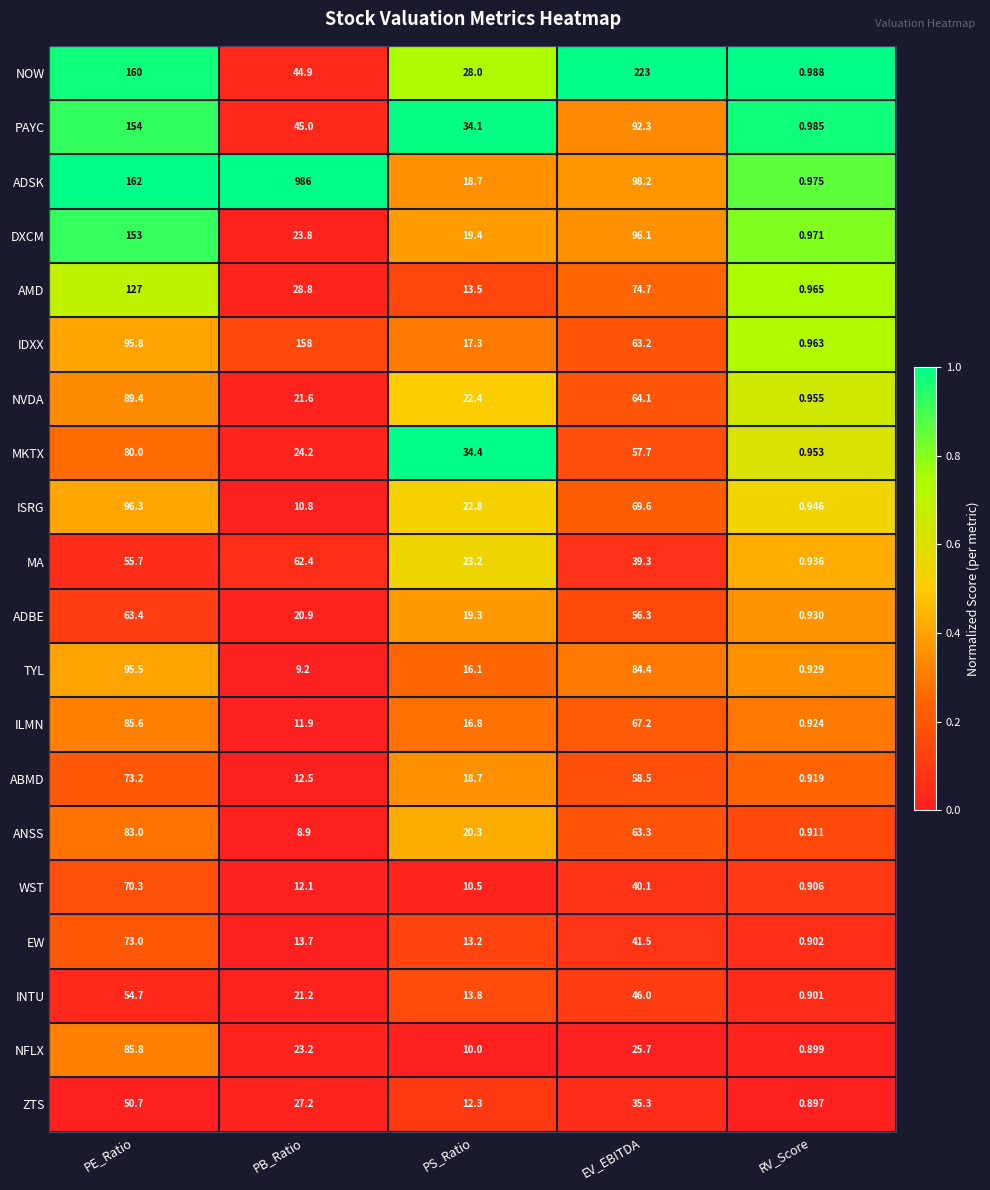

What is the maximum value shown in the chart?

986.0